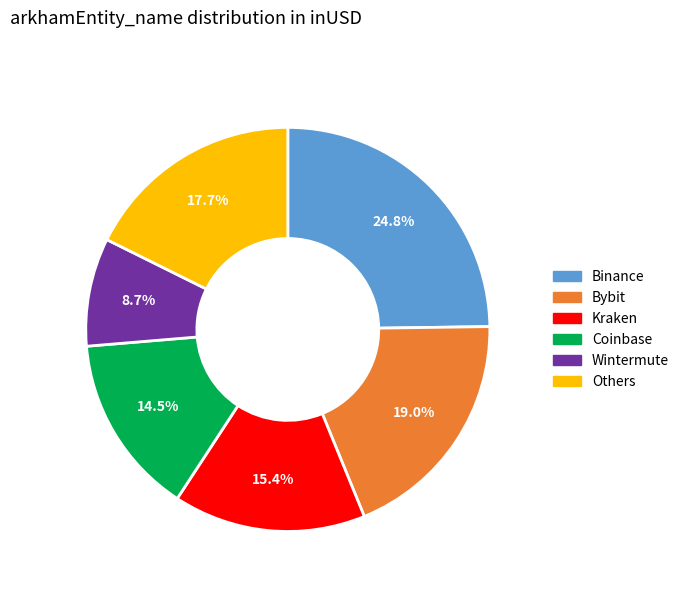

How many segments does this pie chart have?

6